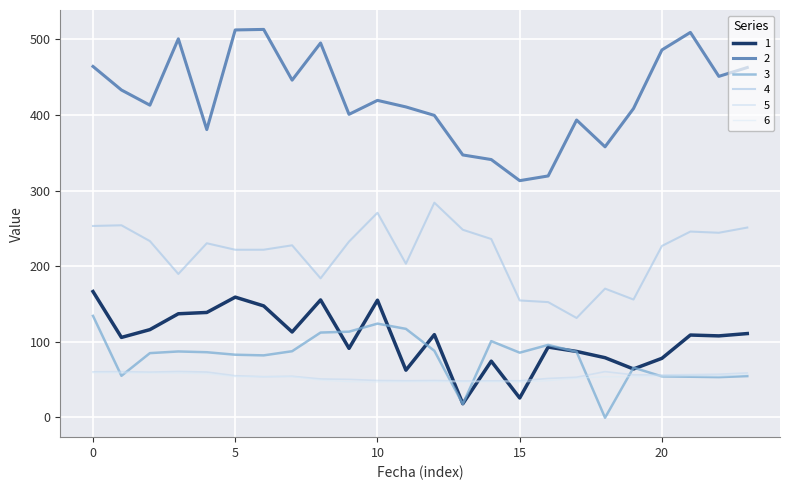

True or false: 3 and 4 cross at least once.

False